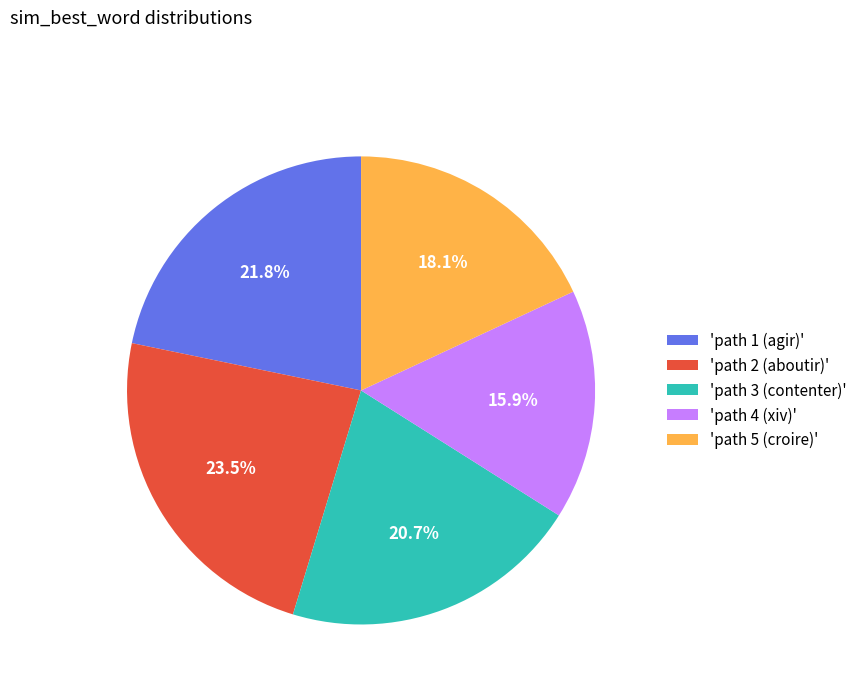

What percentage is NOT represented by 'path 2 (aboutir)'?

76.5%